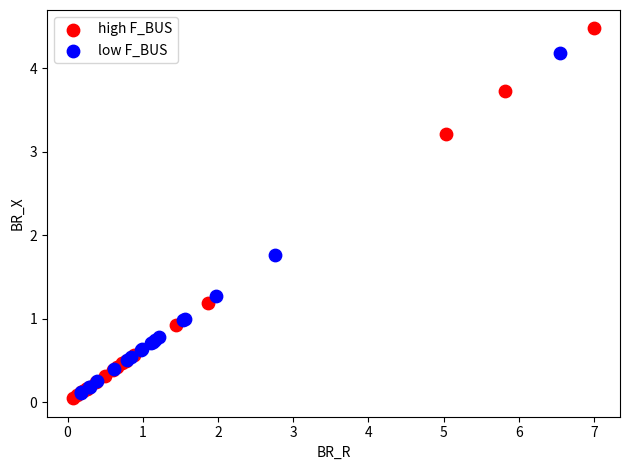

Which series contains the lowest Y value?

high F_BUS